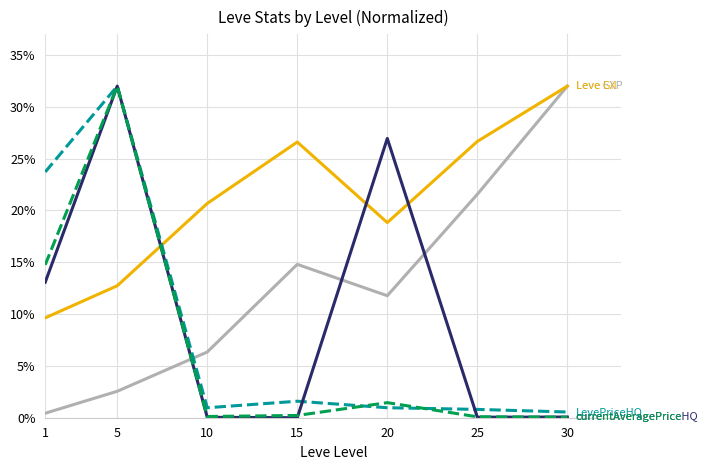

What is the greatest value displayed?

32.0